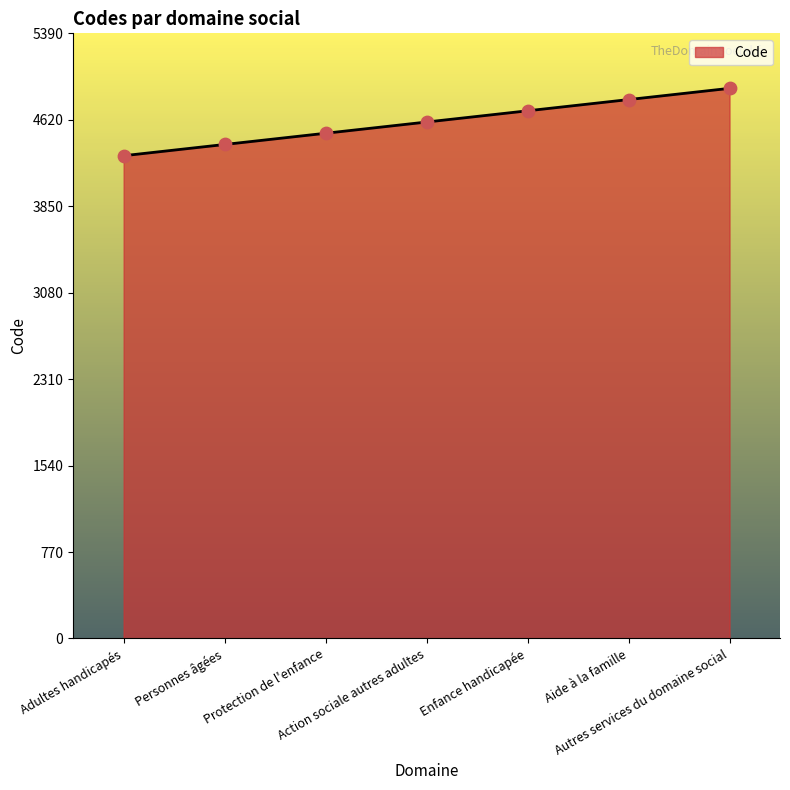

What is the change in value from Protection de l'enfance to Action sociale autres adultes?

+100